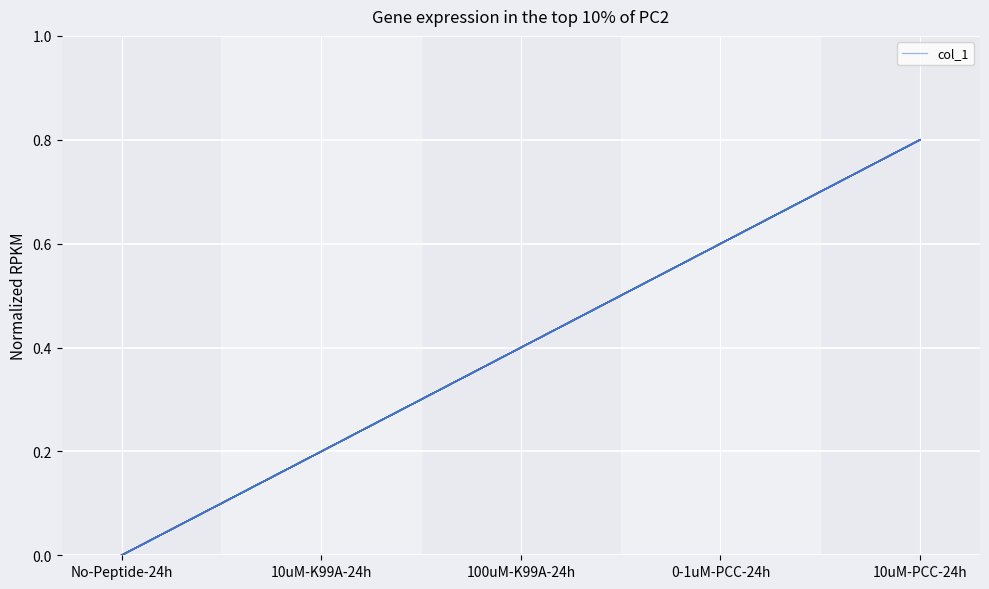

The value at 10uM-K99A-24h is 0.2. True or false?

True